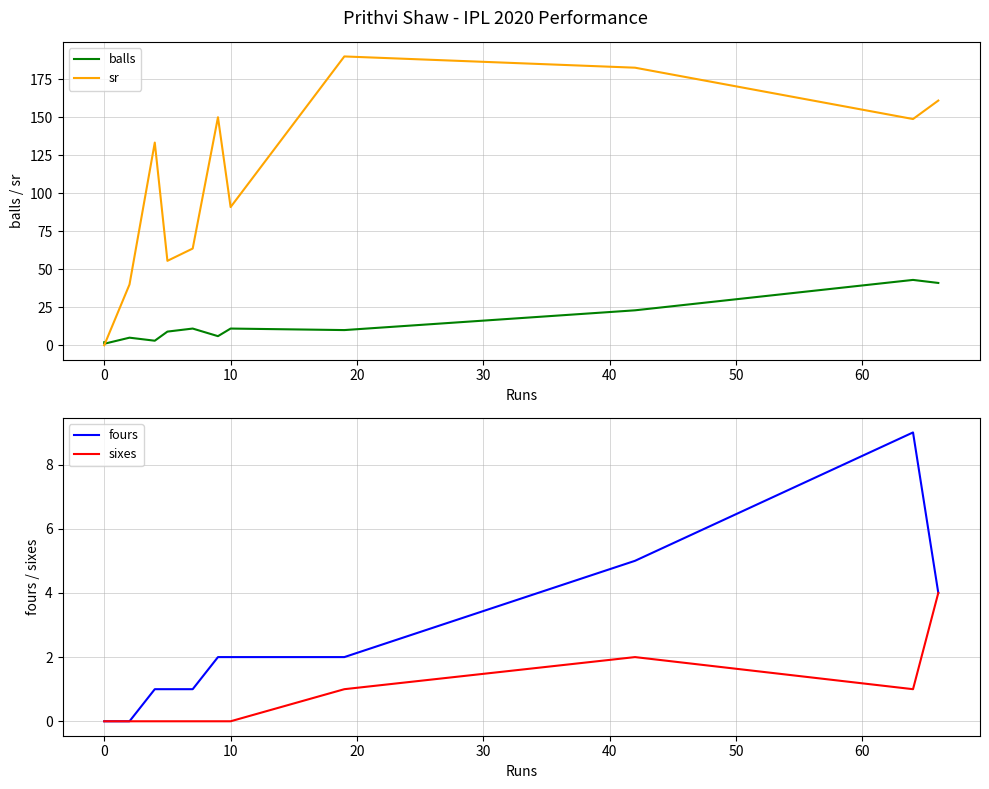

List the series in order of their peak value, highest first.

sr, balls, fours, sixes